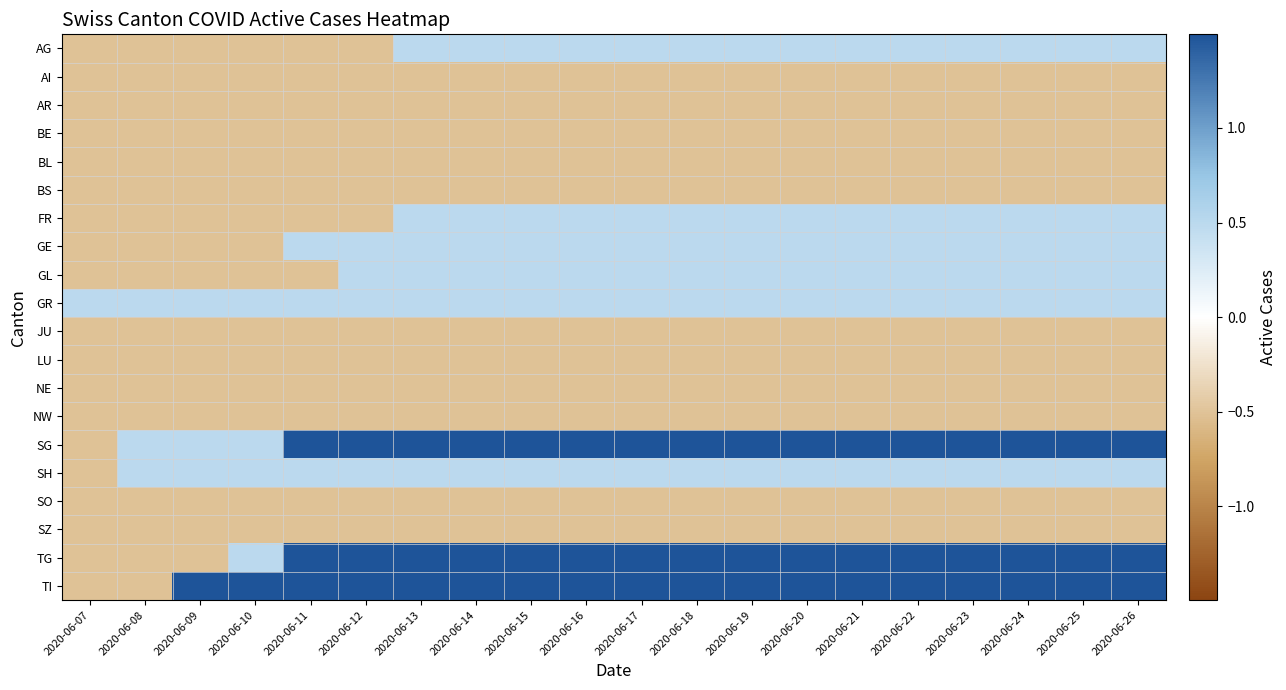

How many distinct data groups are displayed?

20